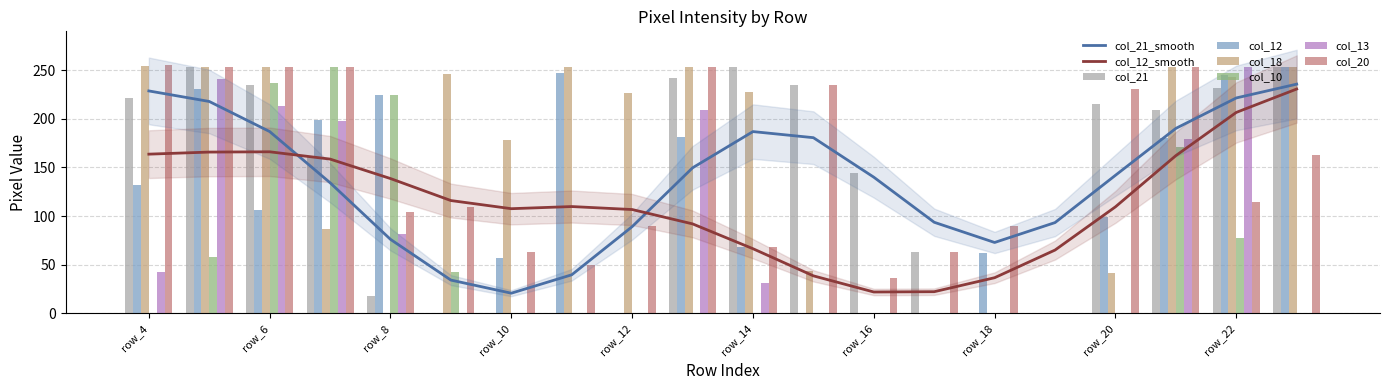

Which series changed the most between row_5 and row_15?

col_13